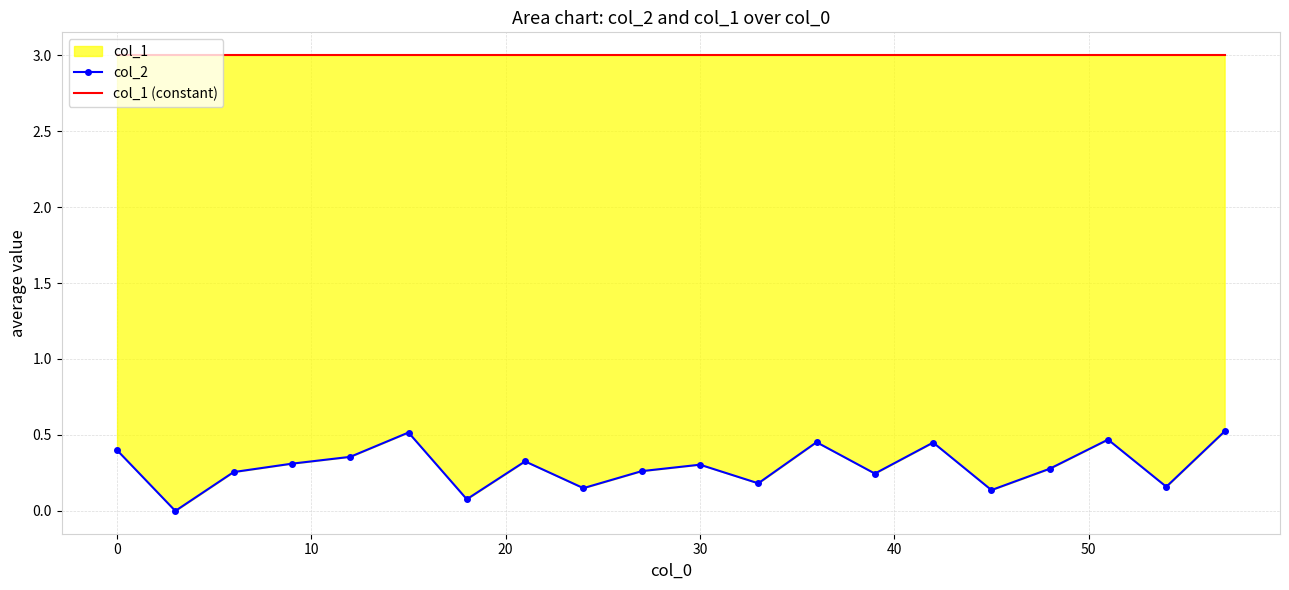

True or false: col_1 (constant) has a value of 5.2 at 30.

False